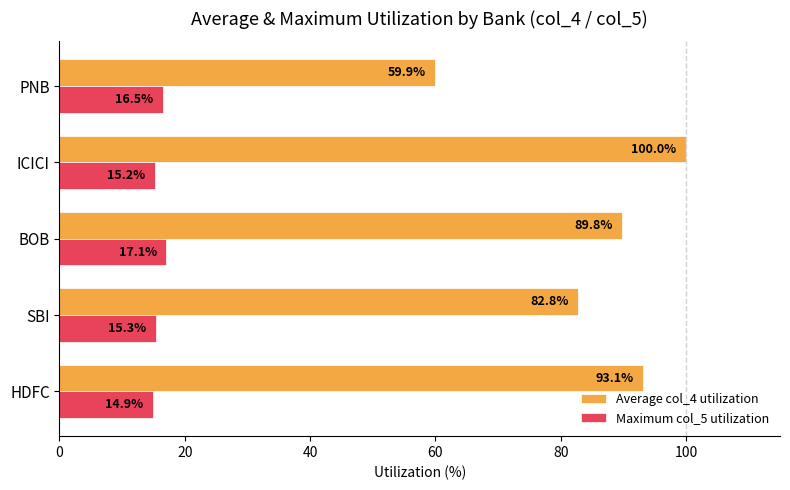

Is the value of Maximum col_5 utilization at BOB greater than the value of Average col_4 utilization at HDFC?

No